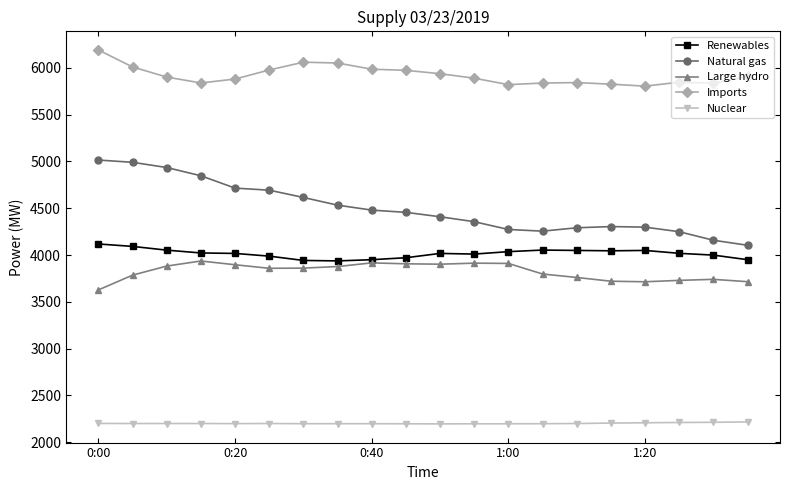

Which series has the largest total across all categories?

Imports